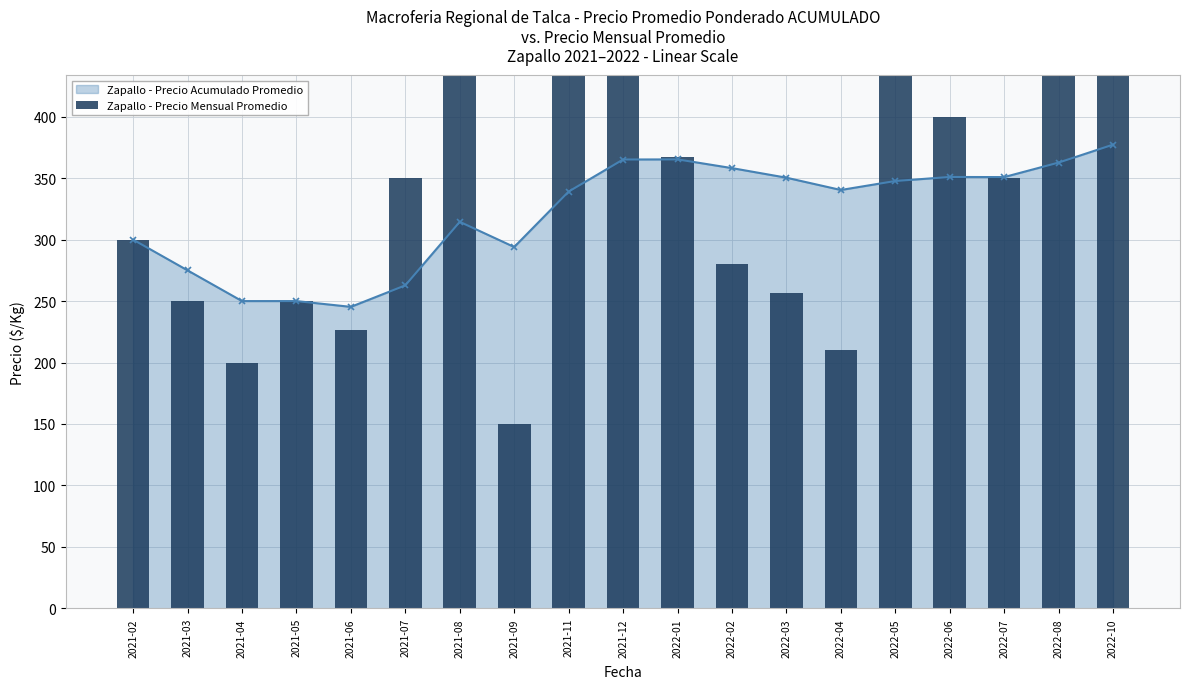

What is the greatest value displayed?

700.0